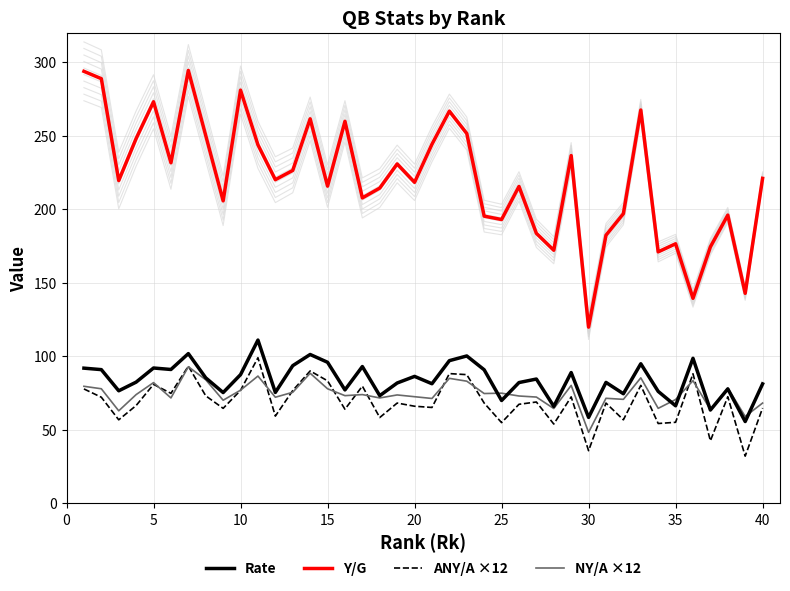

True or false: Y/G and ANY/A ×12 cross at least once.

False